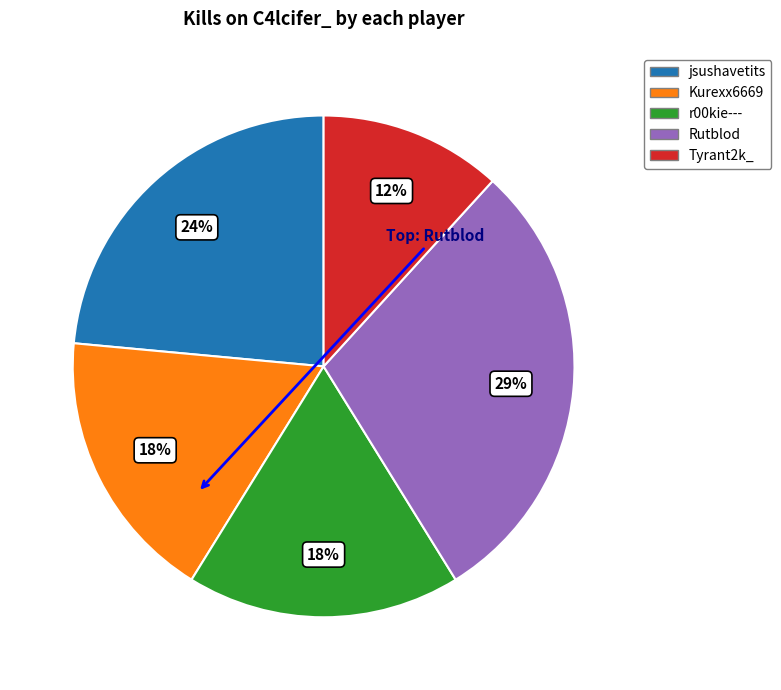

Does any single category account for the majority?

No